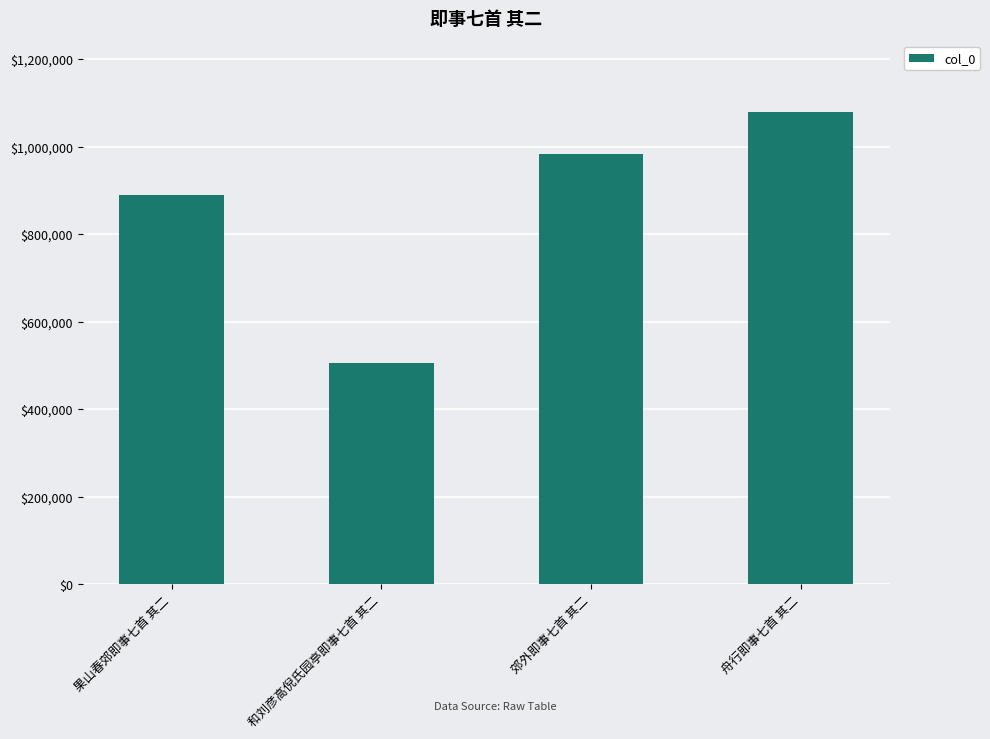

Count the values in the range 889750 to 1079184.

3